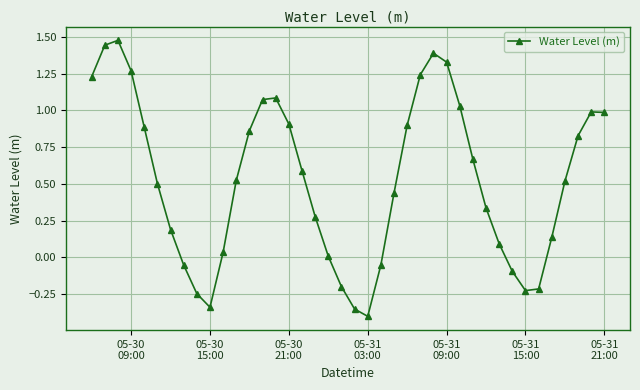

How many interior local valleys (lower than both neighbors) does the data have?

3